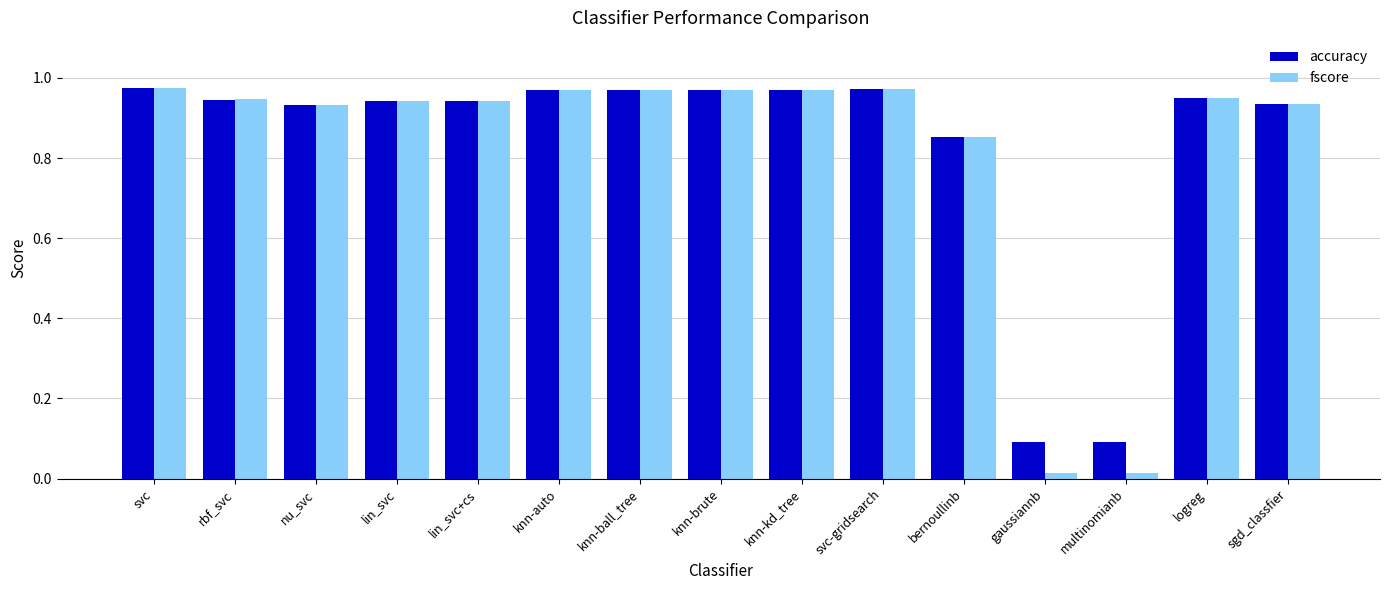

Does the chart contain stacked bars?

No